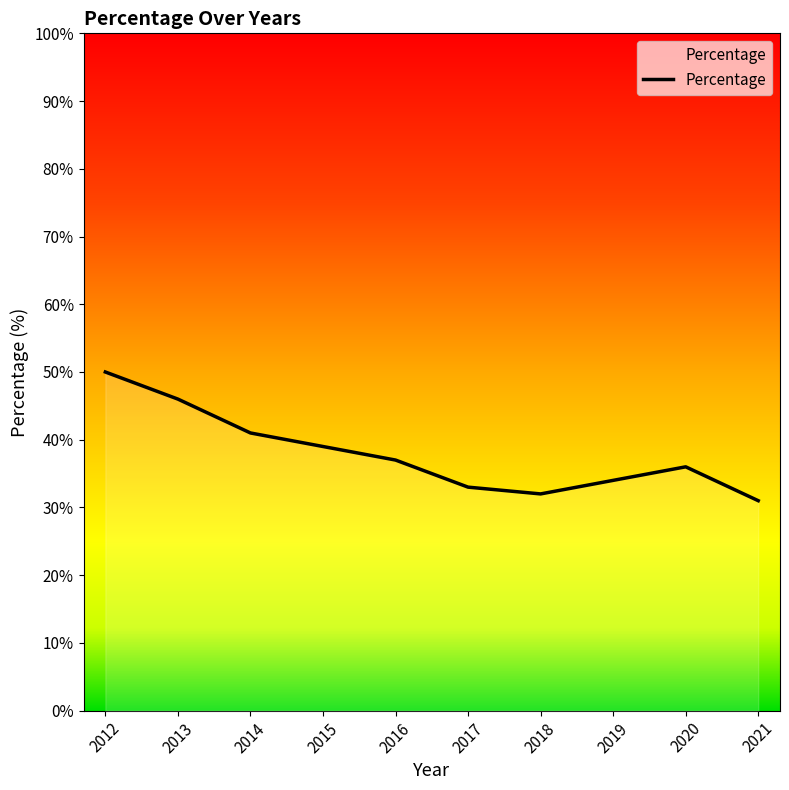

What is the smallest value displayed?

31